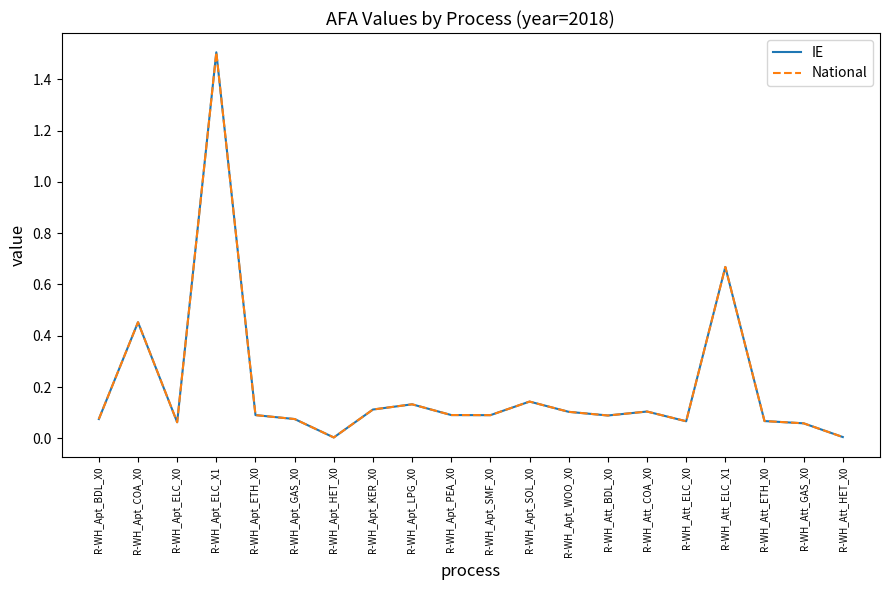

Does the chart have visible grid lines?

No